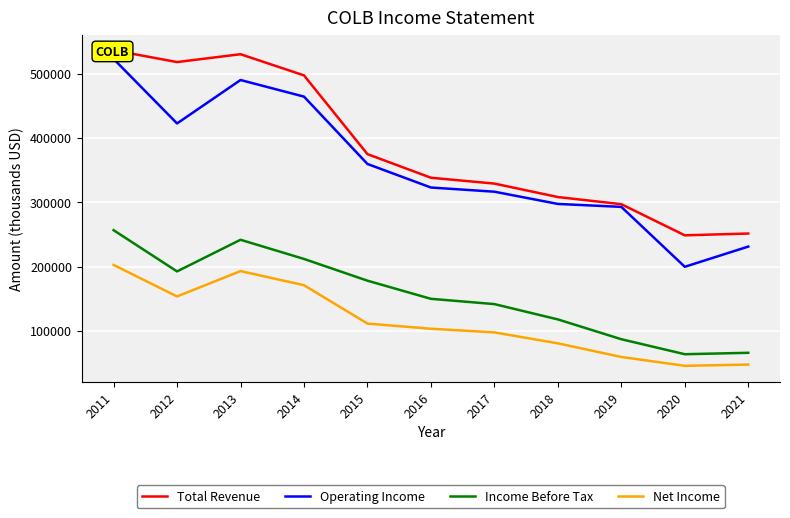

Reading left to right, transcribe all the data shown in this chart.

Total Revenue: 536100	517800	530000	497100	374700	338000	328900	308000	296900	248500	251300
Operating Income: 522700	422400	489900	464100	359400	322800	316300	297300	292700	199600	231000
Income Before Tax: 256500	192400	241600	211800	178000	149800	141600	117800	87000	63700	65900
Net Income: 202500	153500	192900	171000	111300	103300	97600	80600	59400	45700	47600